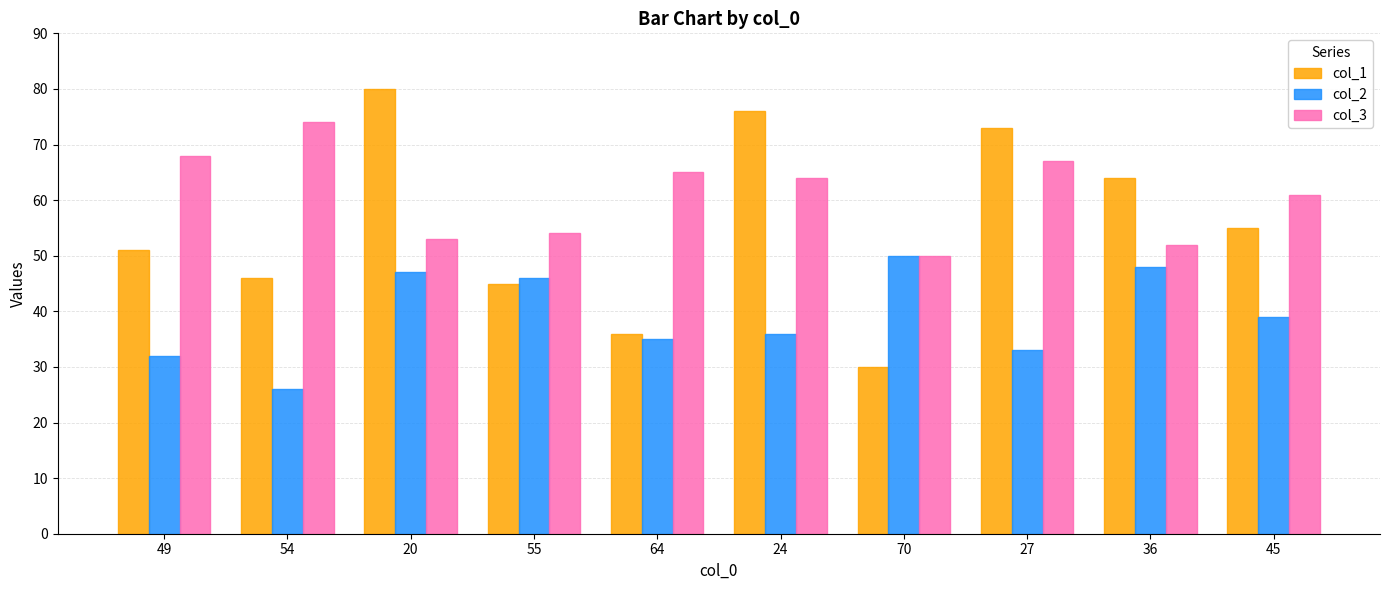

Reading left to right, extract all data points from this chart.

col_1: 51	46	80	45	36	76	30	73	64	55
col_2: 32	26	47	46	35	36	50	33	48	39
col_3: 68	74	53	54	65	64	50	67	52	61